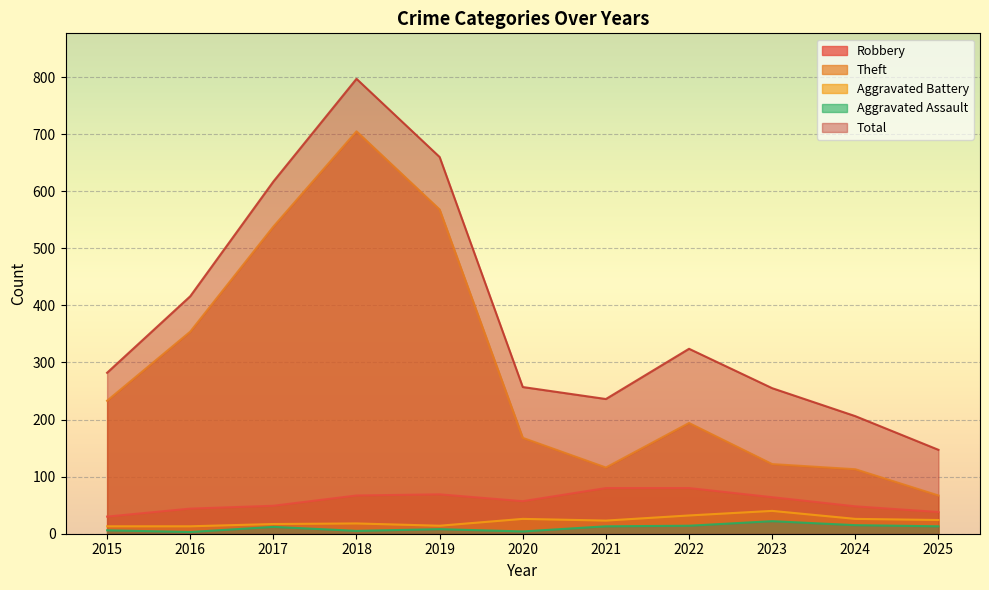

How many interior local valleys does the Robbery series have?

1